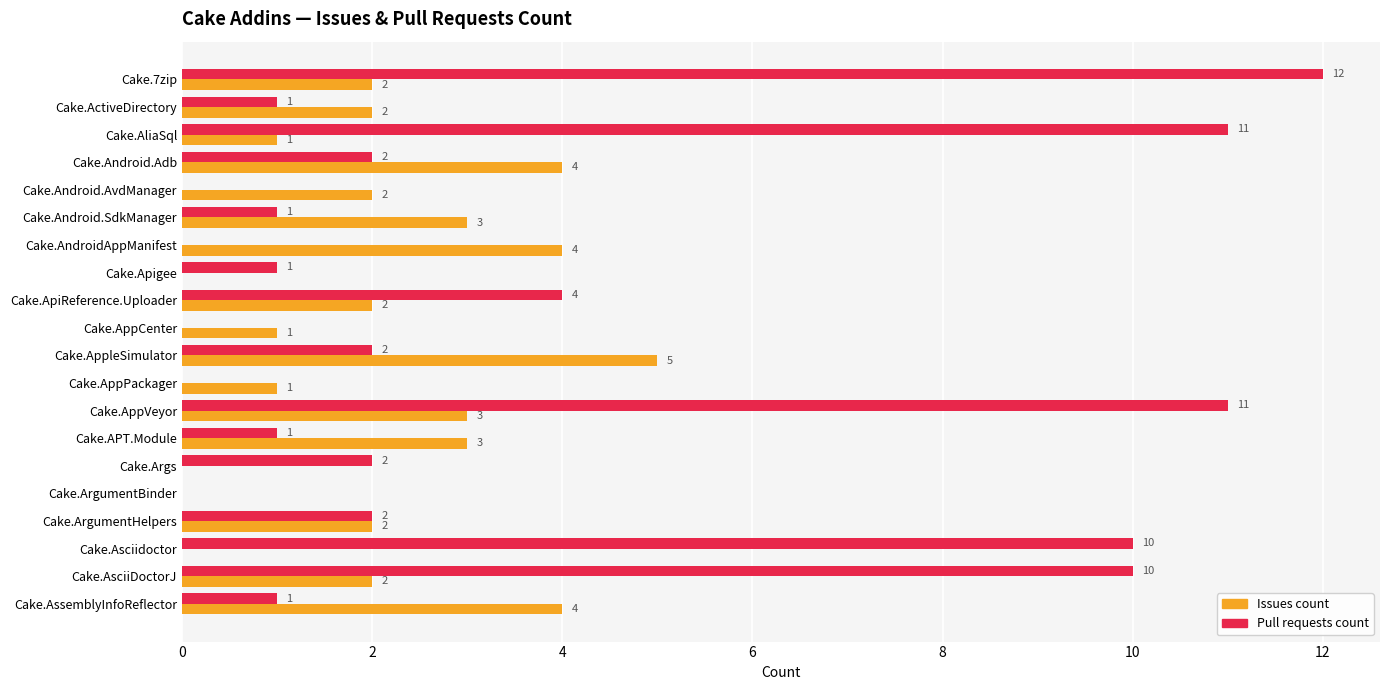

What is the sum of all Pull requests count values?

71